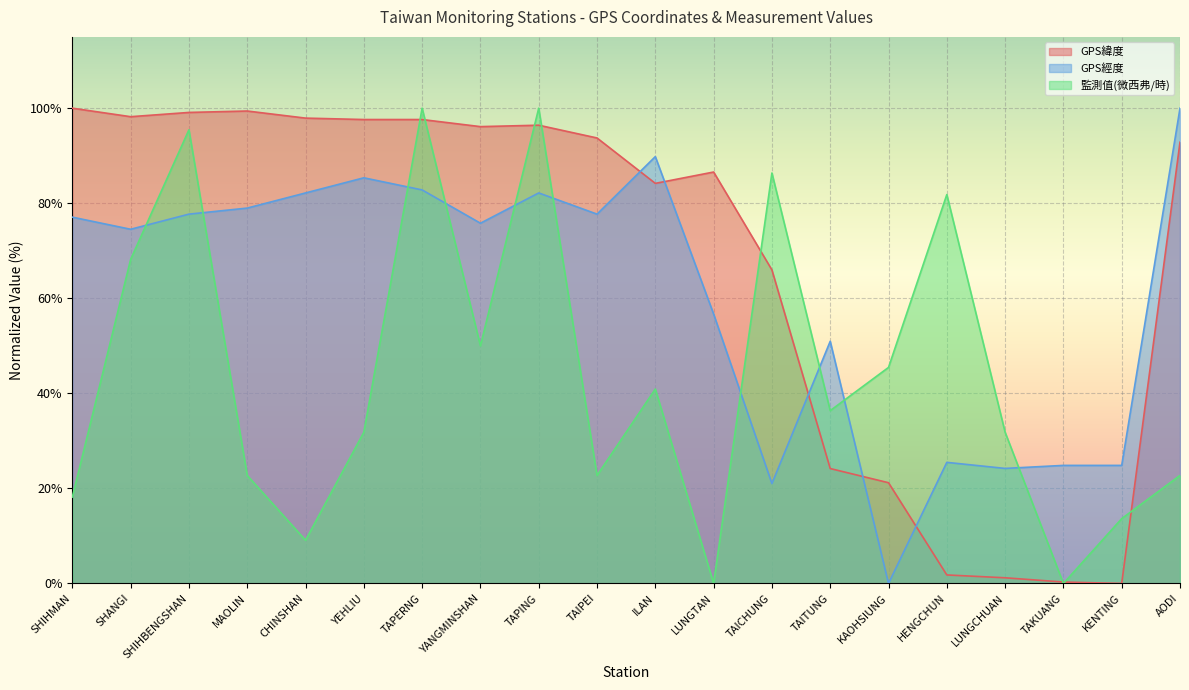

What value does the GPS緯度 series have at SHANGI?

98.2